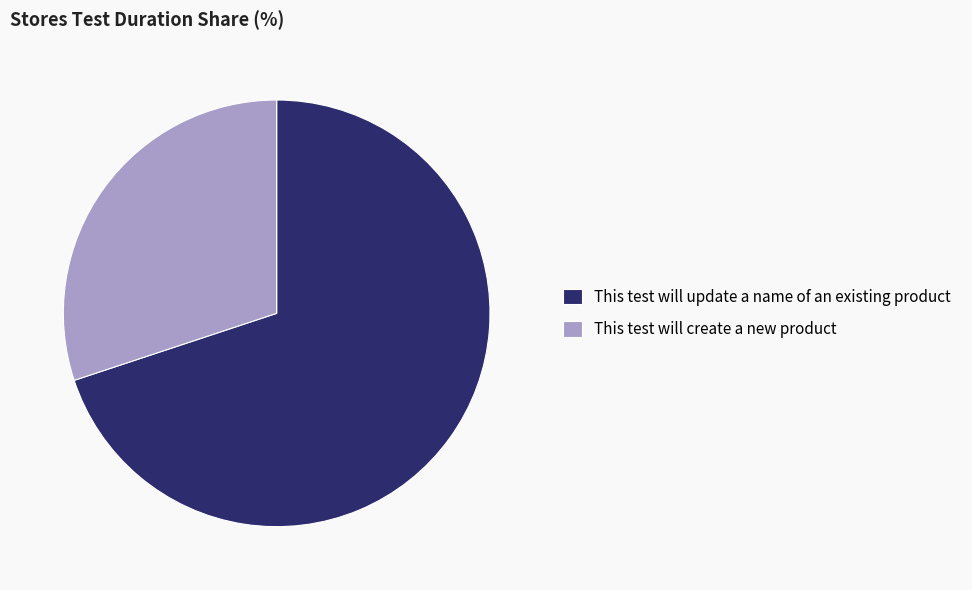

Between This test will update a name of an existing product and This test will create a new product, which is larger?

This test will update a name of an existing product